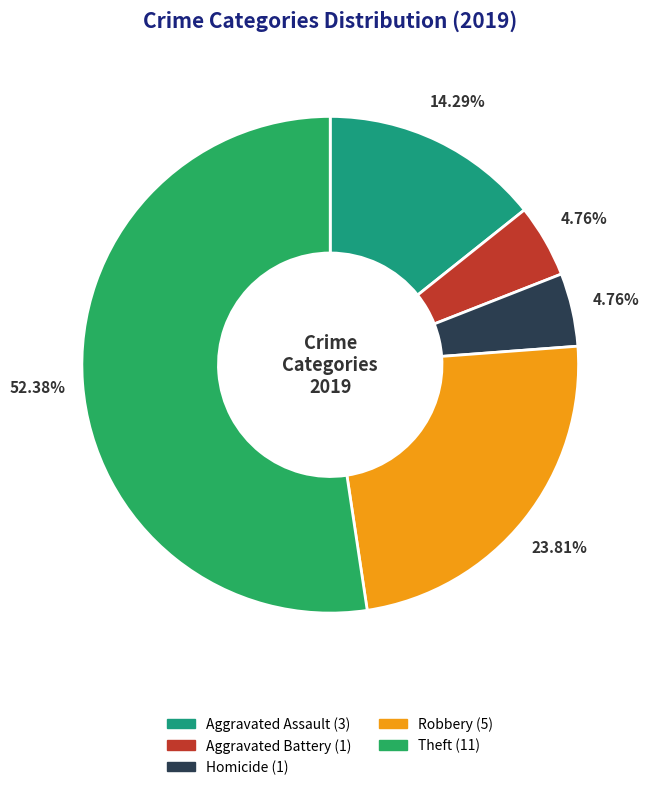

To the nearest percent, what is the average slice percentage?

20%